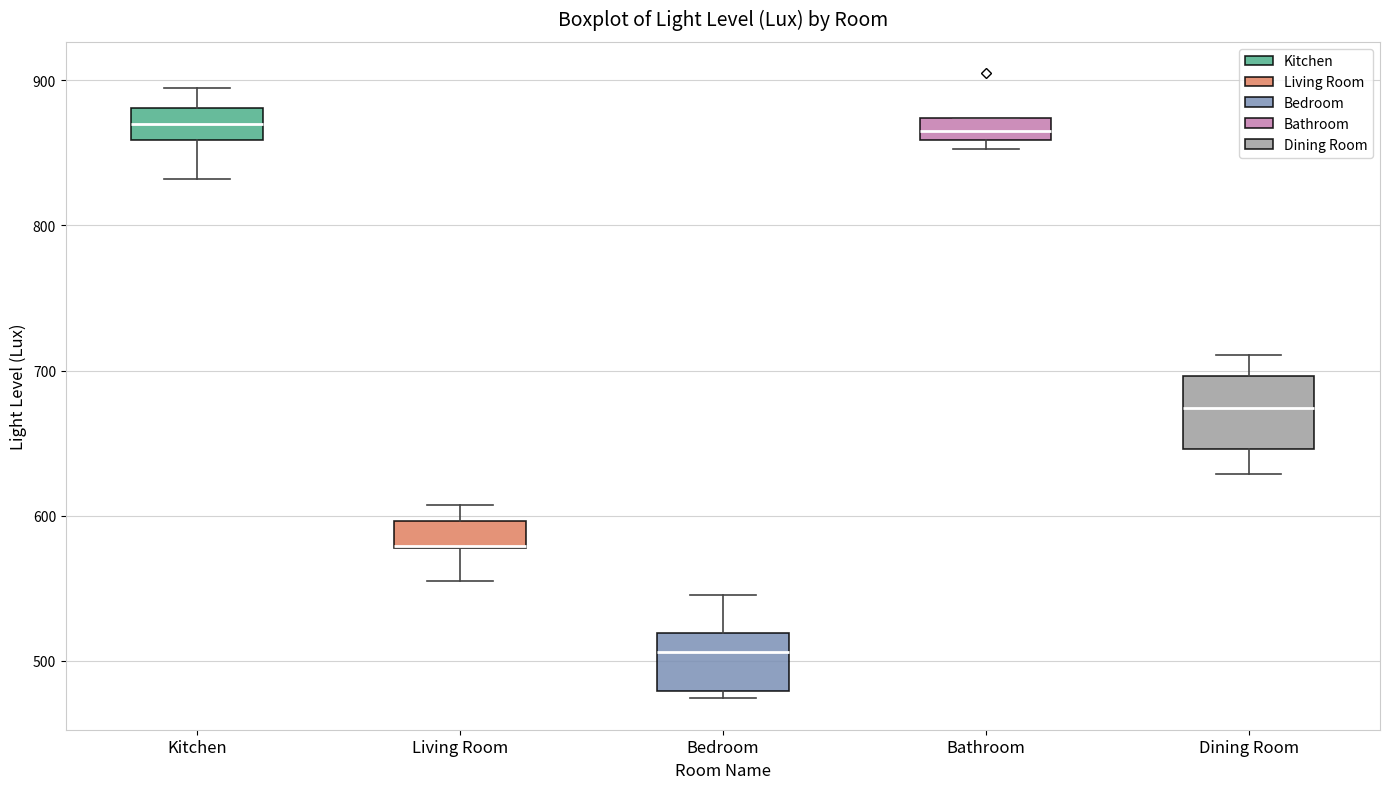

Where is the lower edge of the box for Dining Room on the y-axis? The values are not printed on the chart, so give them approximately, as read against the axis.

650